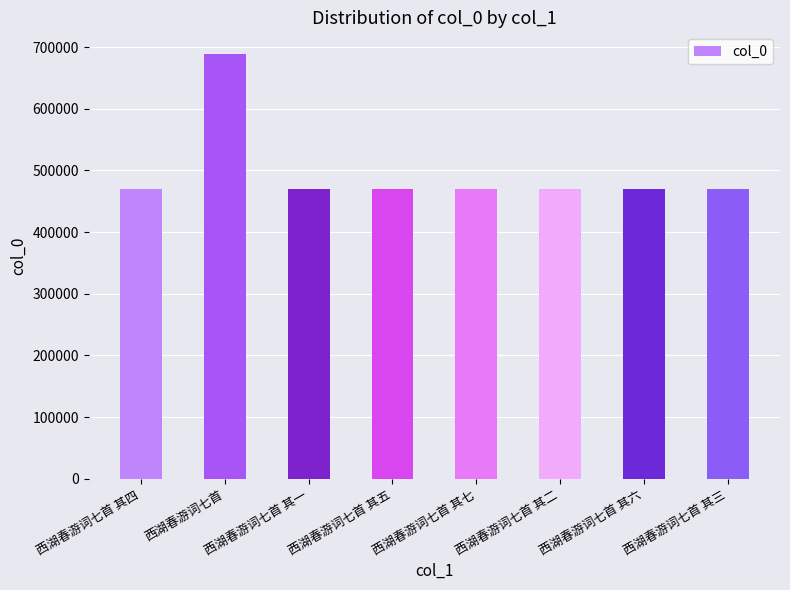

What is the maximum value shown in the chart?

689520